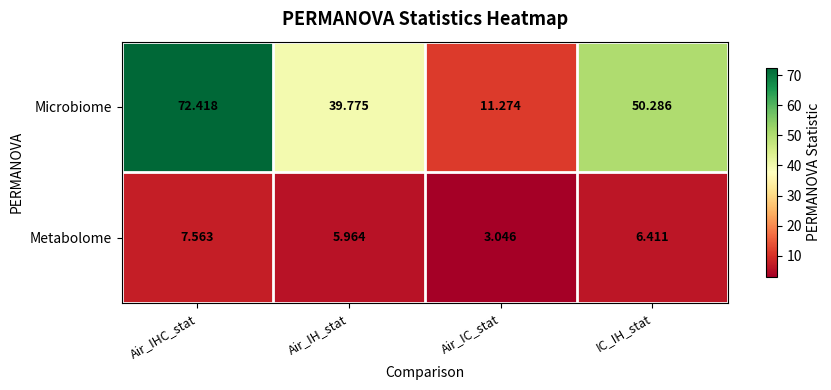

Where is Microbiome nearest to the value 41?

Air_IH_stat